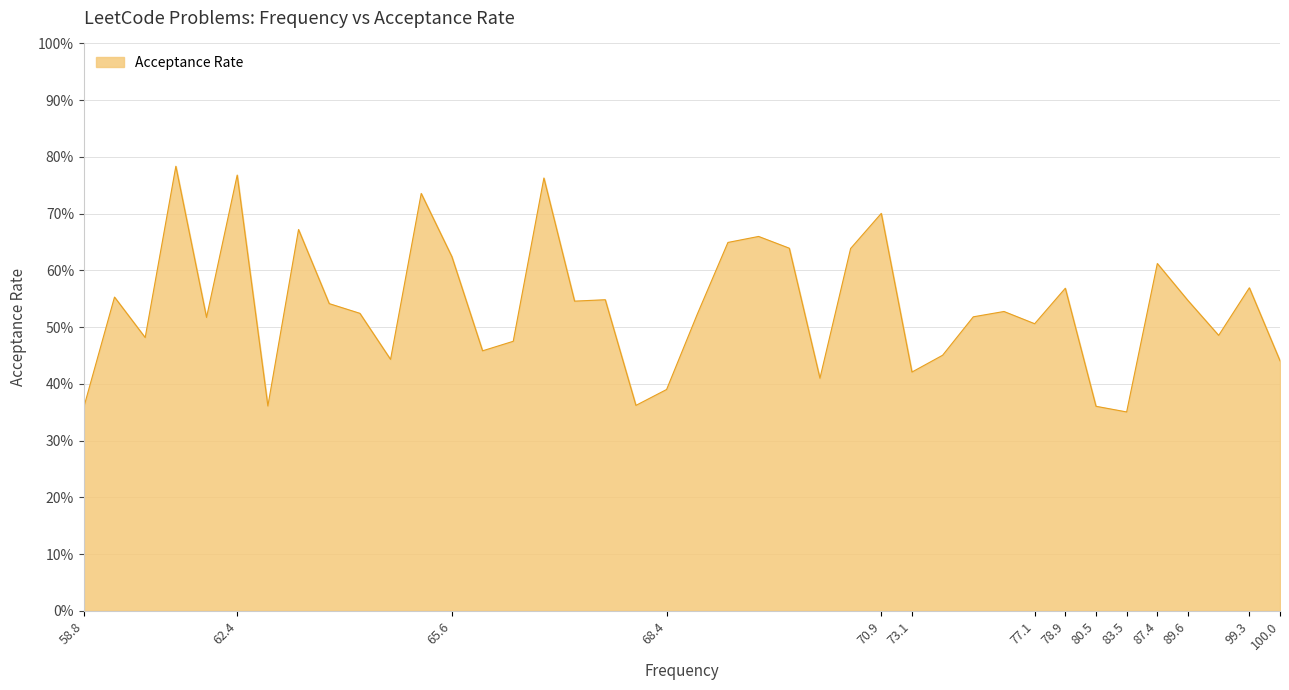

What is the maximum value shown in the chart?

0.8